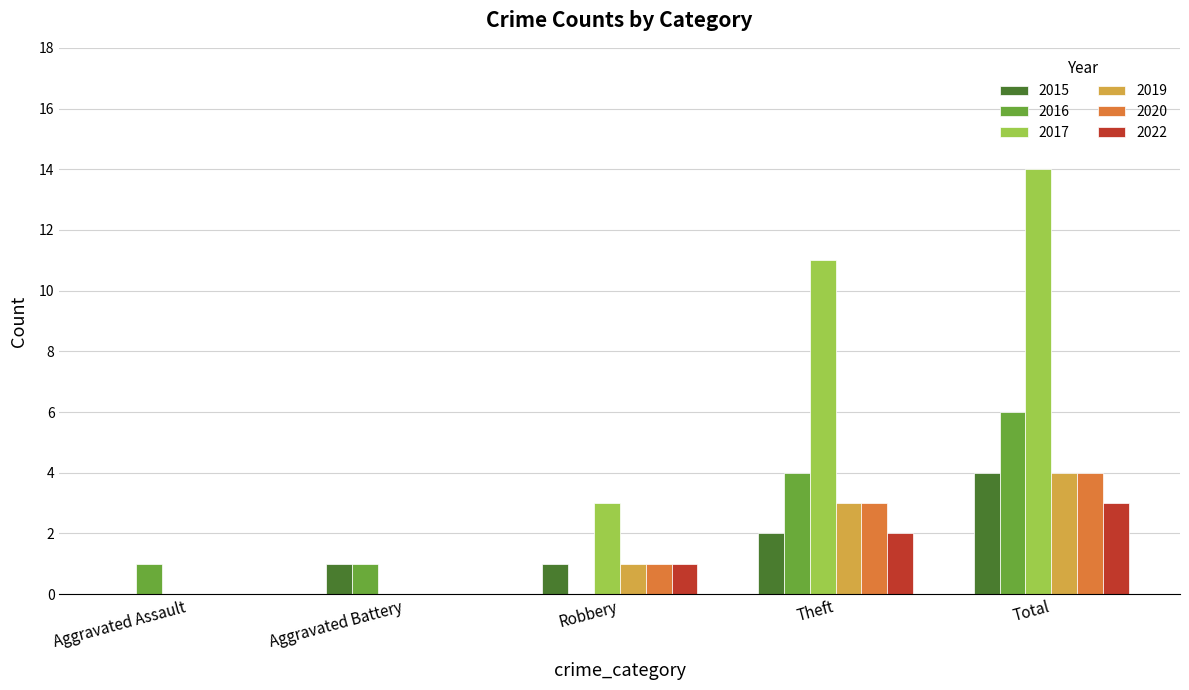

The value of 2020 at Aggravated Assault is 0. True or false?

True